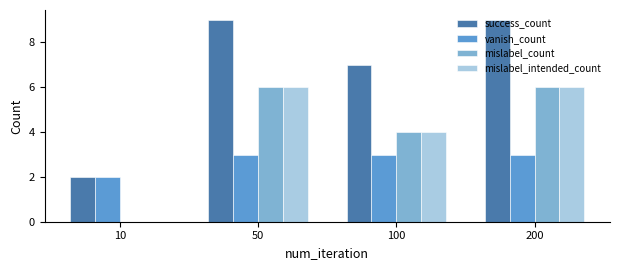

What is the highest value of the success_count series?

9